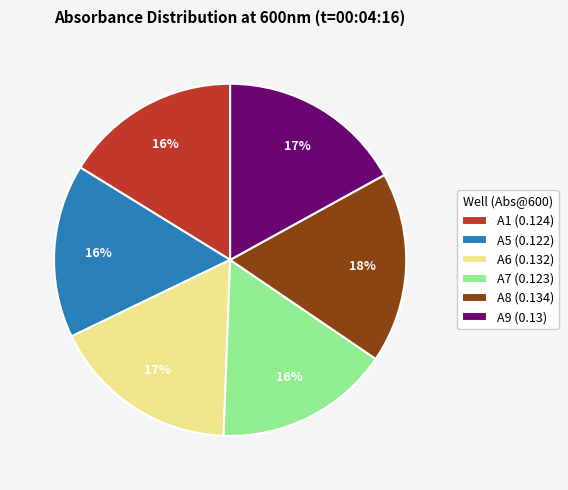

Is the sum of A8 (0.134) and A6 (0.132) greater than half?

No